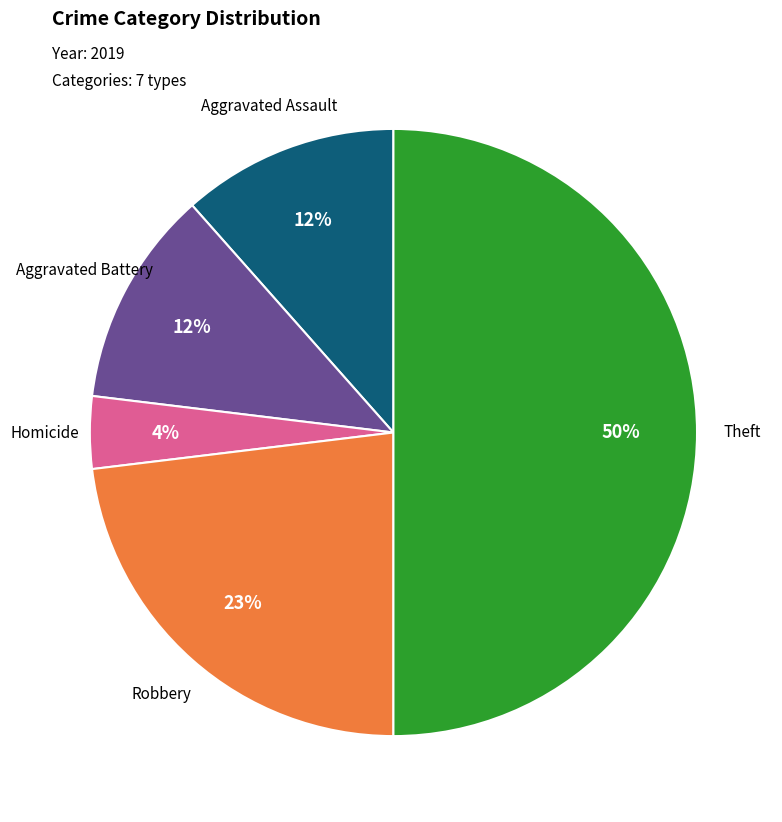

How many slices are in this pie chart?

5